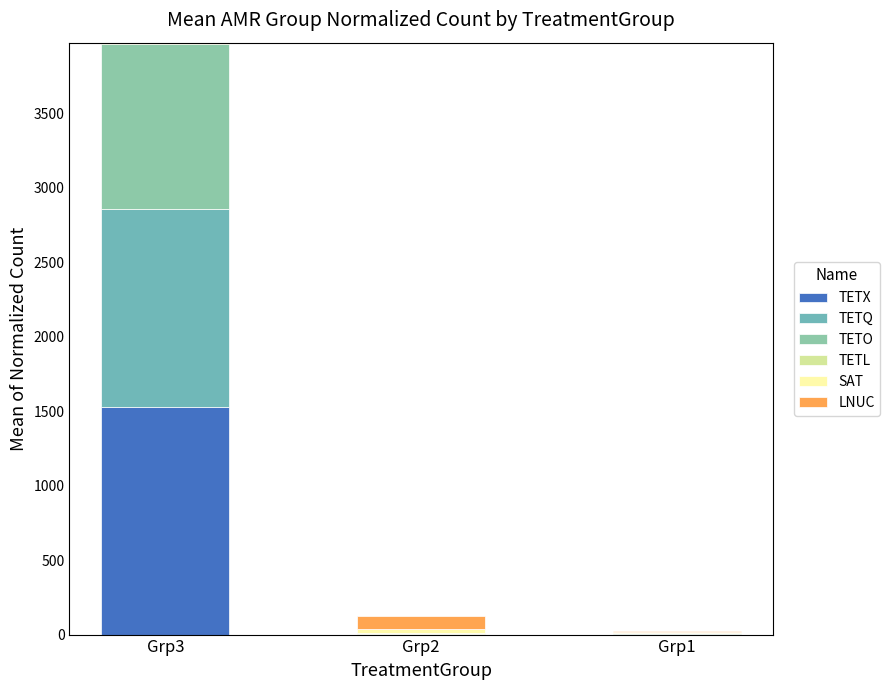

Between Grp2 and Grp1, which is larger?

Grp1